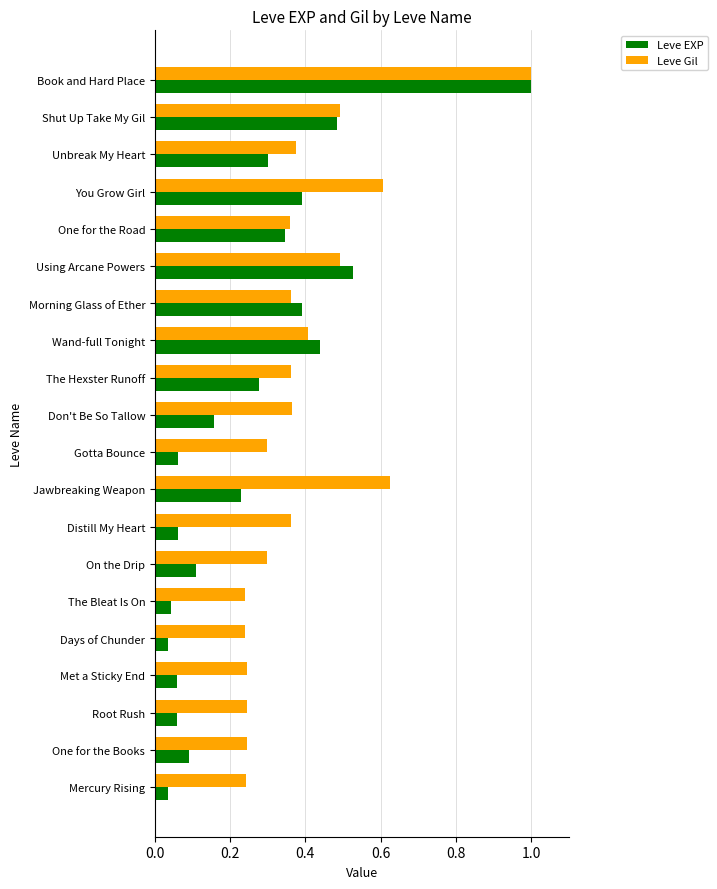

Which series has the widest spread of values?

Leve EXP